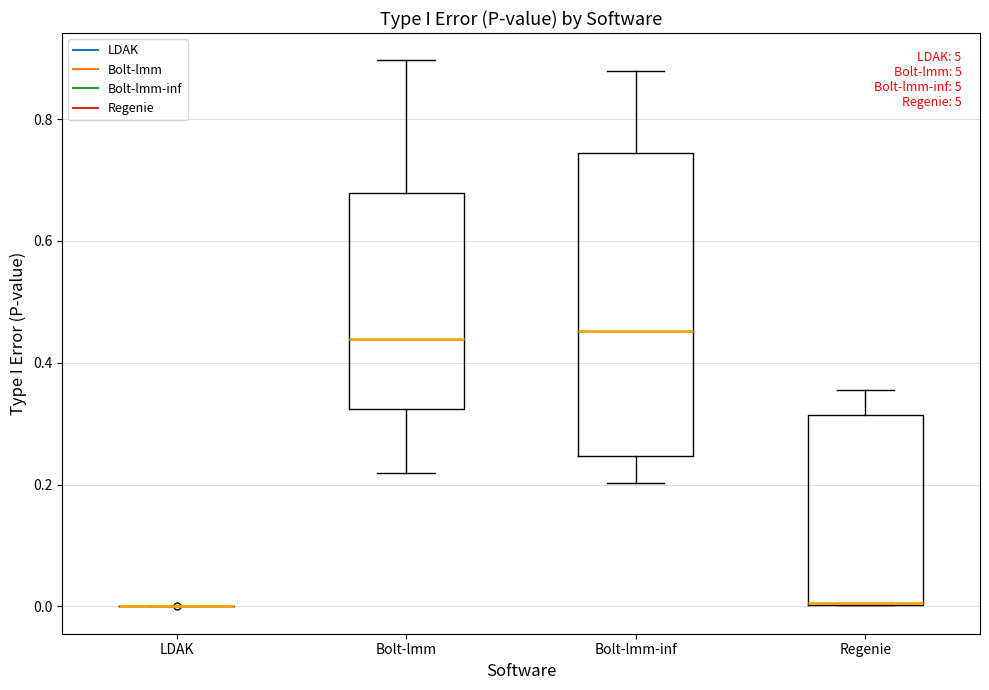

Reading left to right, transcribe this box plot: for each box, give where its median line is, the range the box spans, and where its two whiskers end, as read against the y-axis. The values are not printed on the chart, so give them approximately, as read against the axis.

LDAK: box collapsed to a line at 0.00, whiskers 0.00 to 0.00
Bolt-lmm: median 0.44, box 0.32 to 0.68, whiskers 0.22 to 0.90
Bolt-lmm-inf: median 0.46, box 0.24 to 0.74, whiskers 0.20 to 0.88
Regenie: median 0.00 (drawn on the box's lower edge), box 0.00 to 0.32, whiskers 0.00 to 0.36